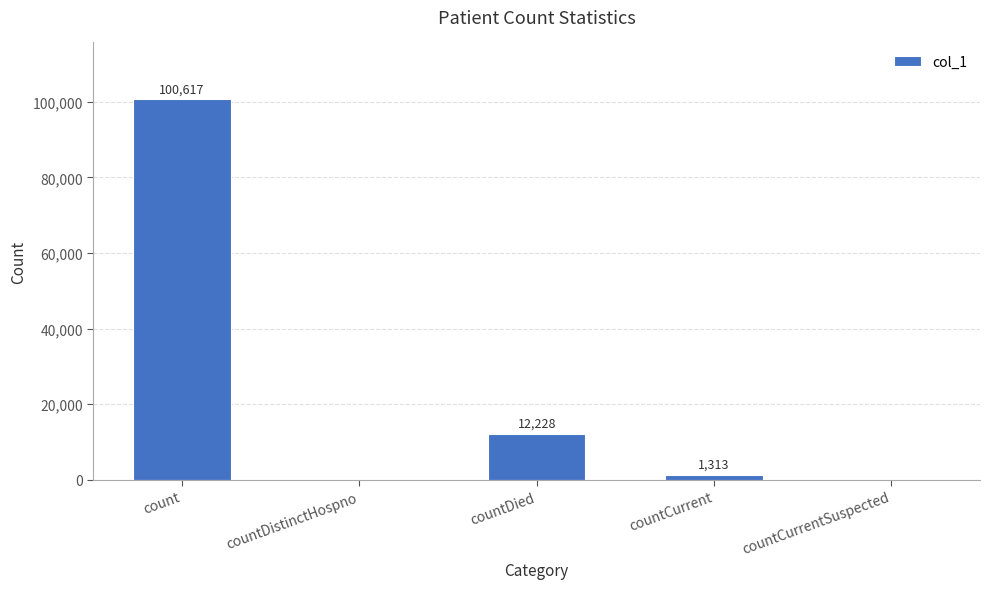

At which label is the value closest to 50308?

countDied